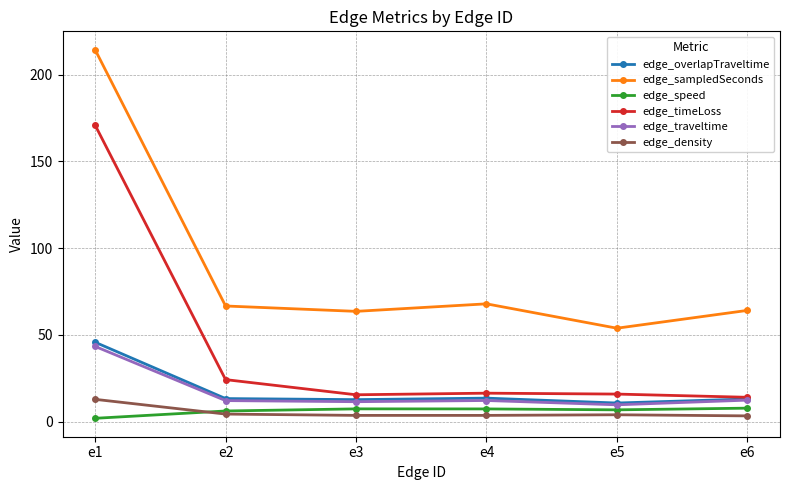

What is the value of the edge_traveltime point at the 6th from the left?

12.4